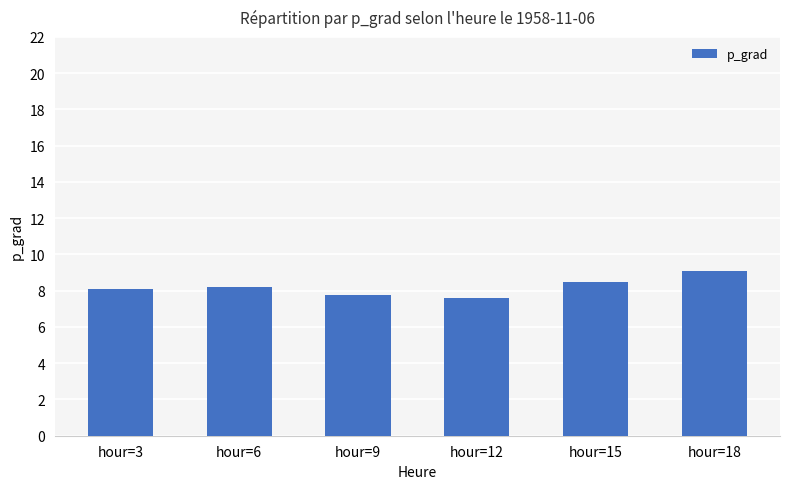

What is the approximate value at hour=12?

7.6